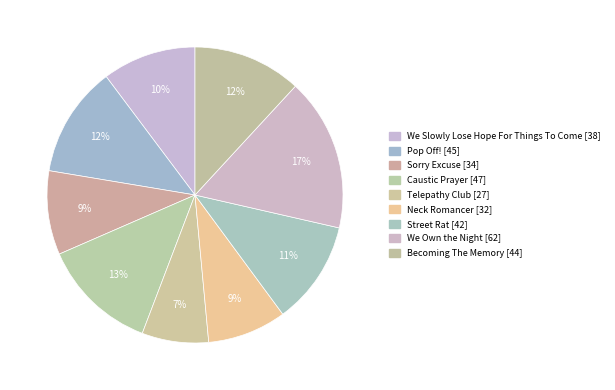

True or false: Telepathy Club accounts for 7% of the total.

True